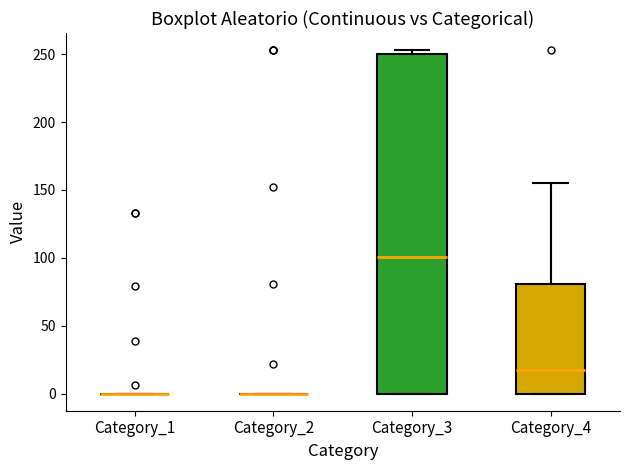

Reading left to right, transcribe this box plot: for each box, give where its median line is, the range the box spans, and where its two whiskers end, as read against the y-axis. The values are not printed on the chart, so give them approximately, as read against the axis.

Category_1: box collapsed to a line at 0, whiskers 0 to 0
Category_2: box collapsed to a line at 0, whiskers 0 to 0
Category_3: median 100, box 0 to 250, whiskers 0 to 255
Category_4: median 20, box 0 to 80, whiskers 0 to 155